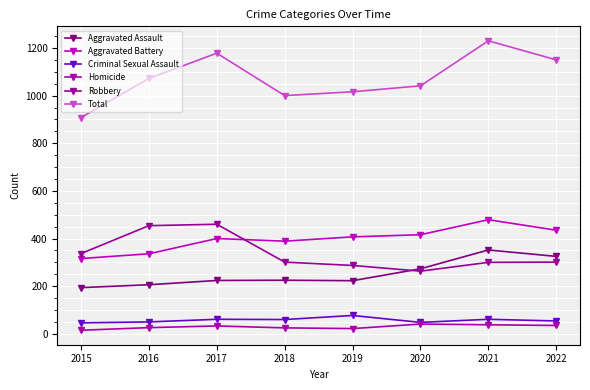

True or false: Criminal Sexual Assault has more than 0 points higher than both neighbors.

True